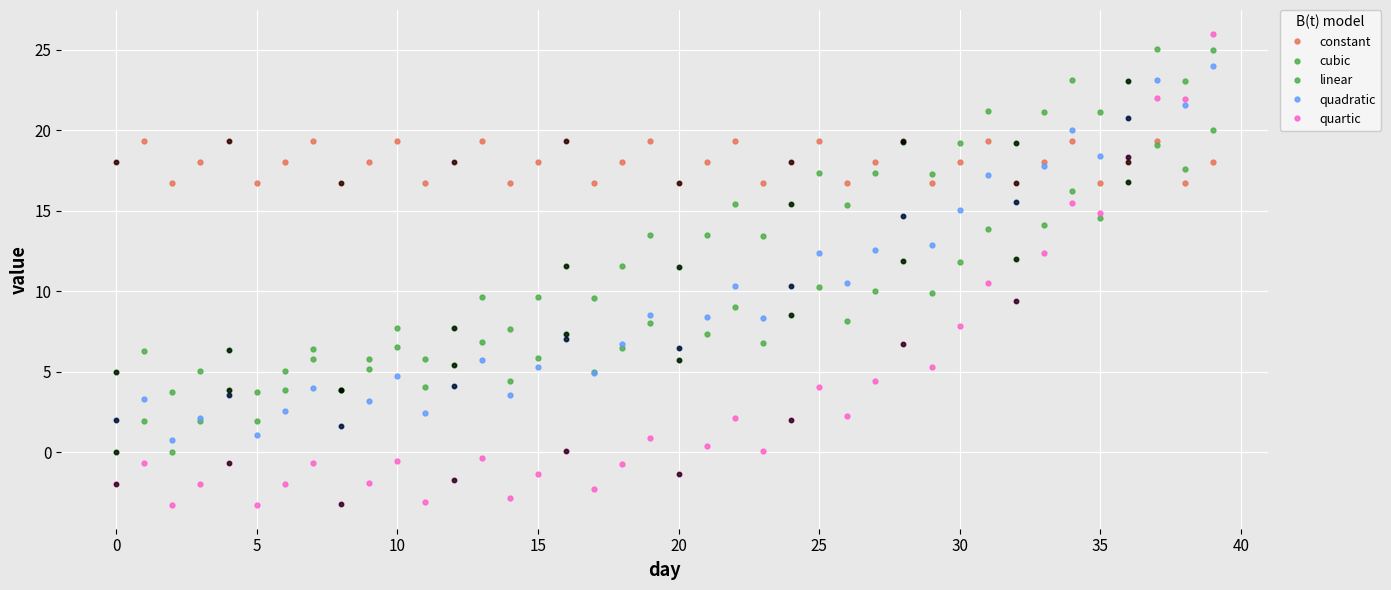

What are all the series names shown in the legend?

constant, cubic, linear, quadratic, quartic